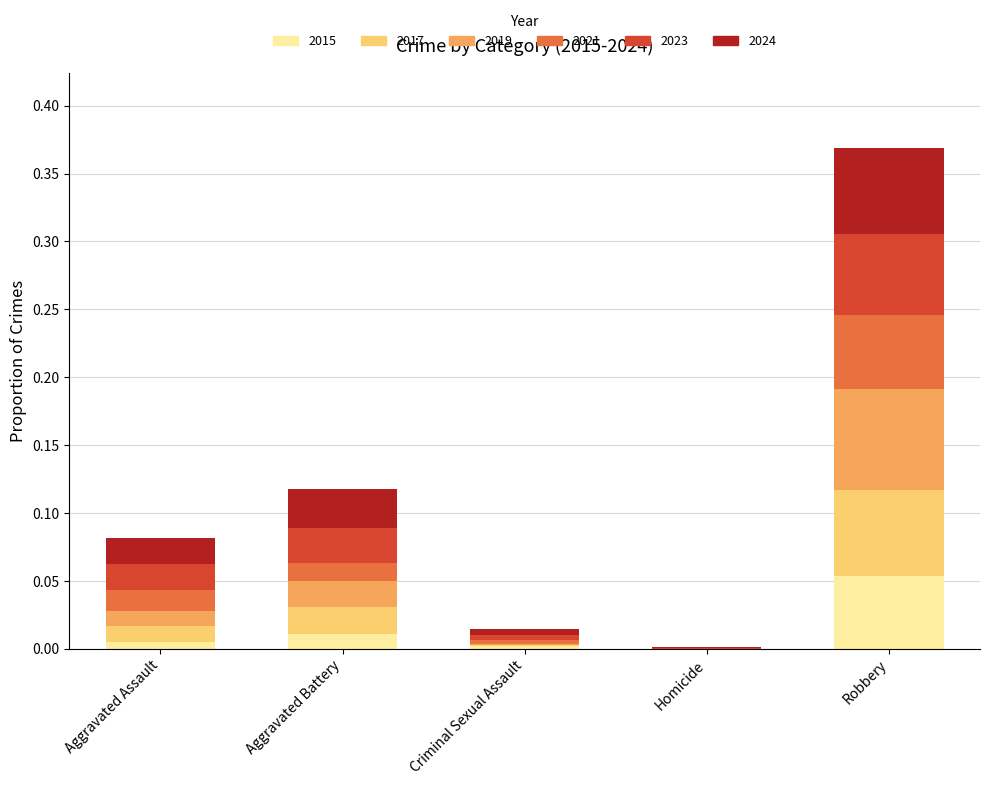

At which category is the sum across all series the highest?

Robbery